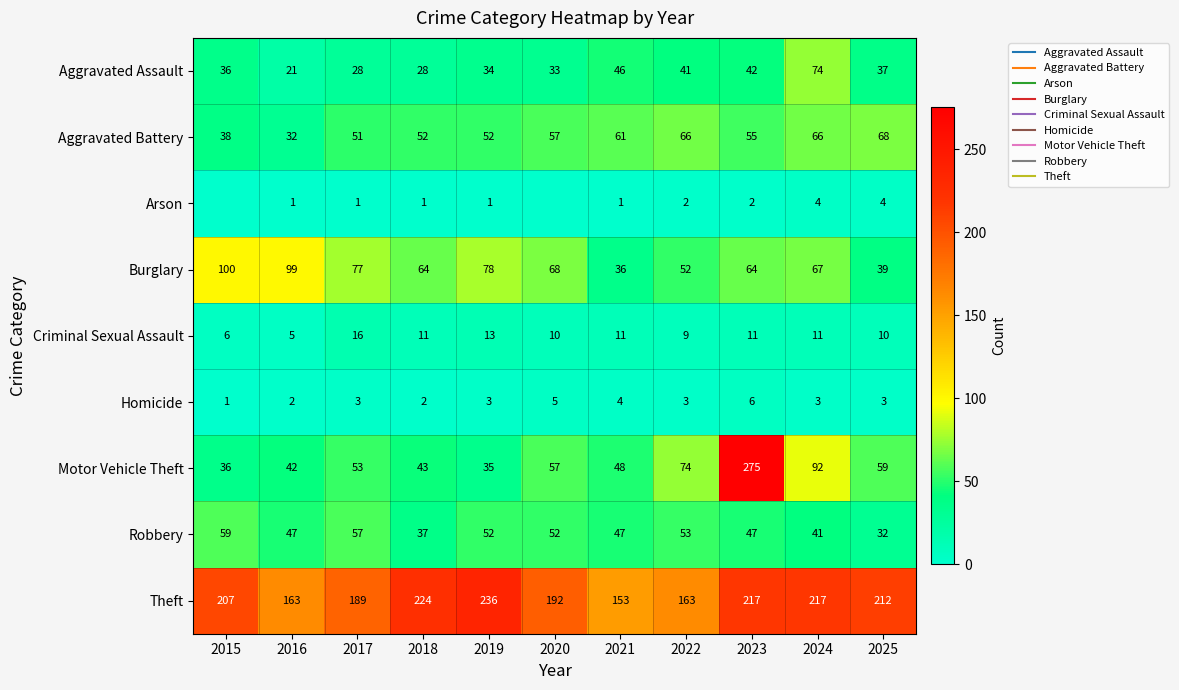

Where is Burglary nearest to the value 68?

2020